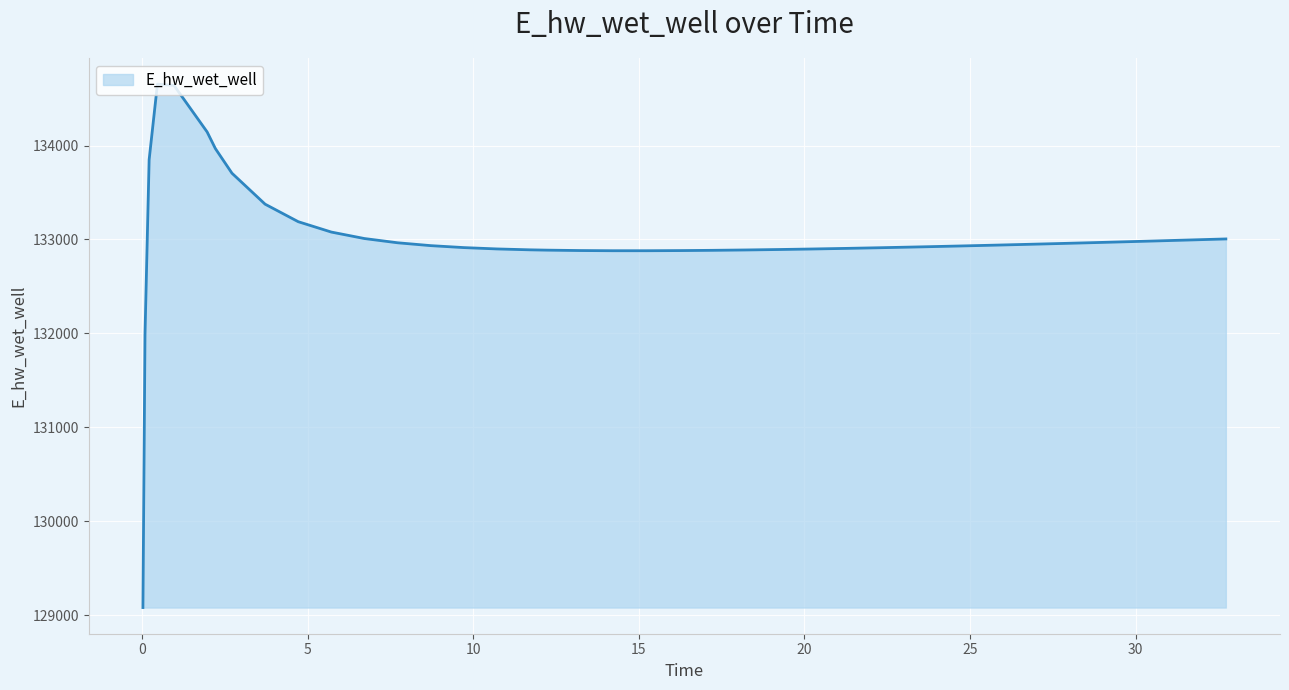

What is the greatest value displayed?

134653.6